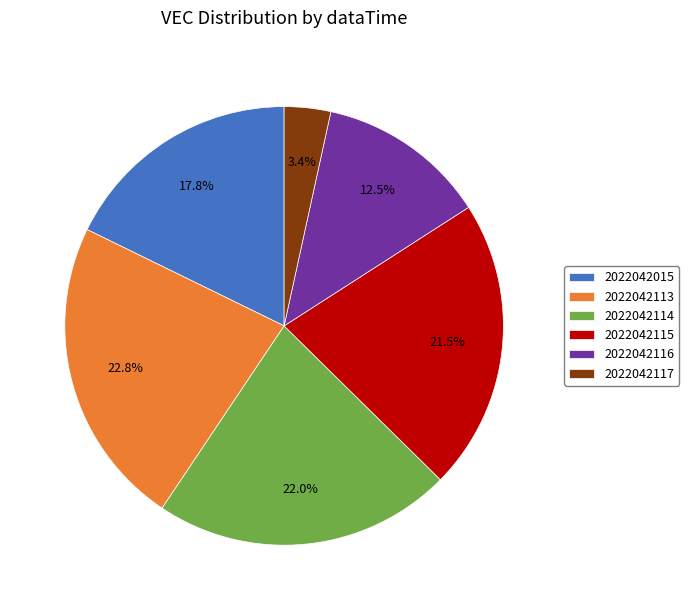

To the nearest percent, what portion does 2022042113 represent?

23%